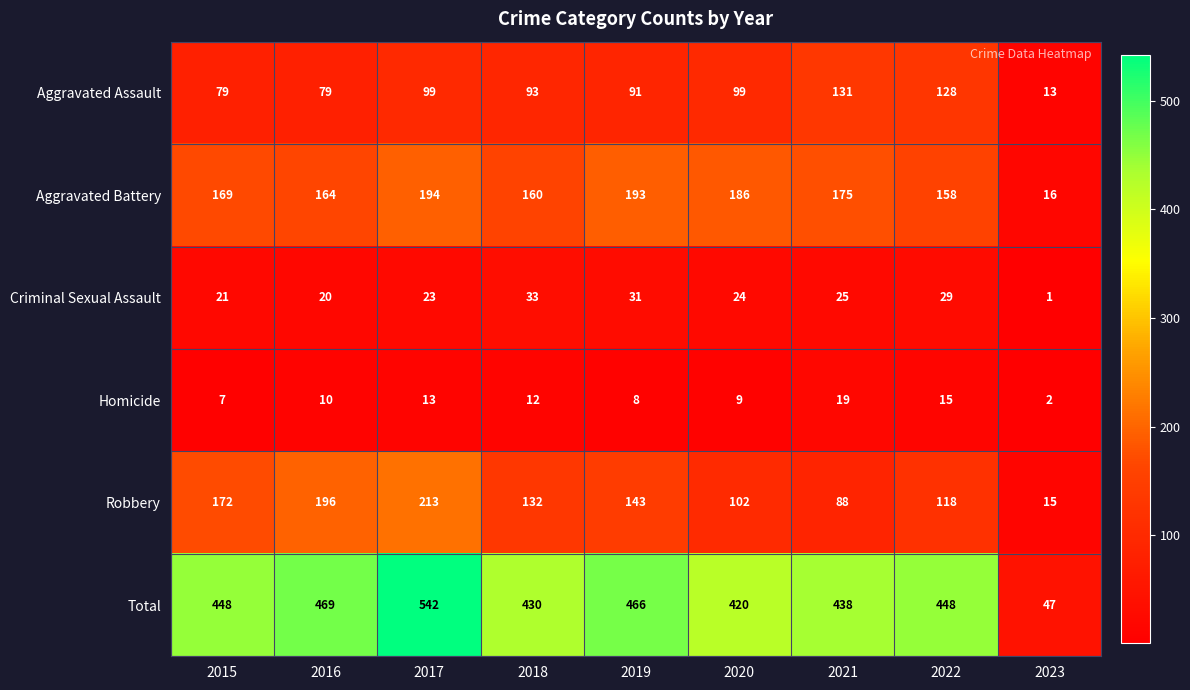

The Homicide series shows 19 at 2021. True or false?

True